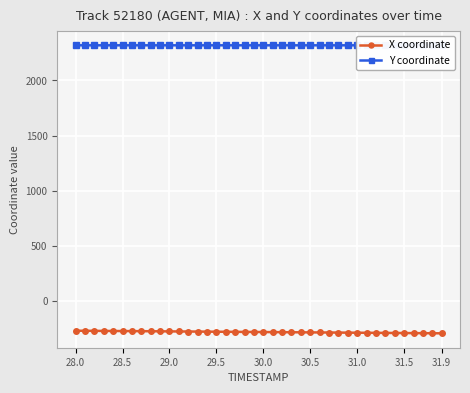

Rank the series by their average value, from lowest to highest.

X coordinate, Y coordinate